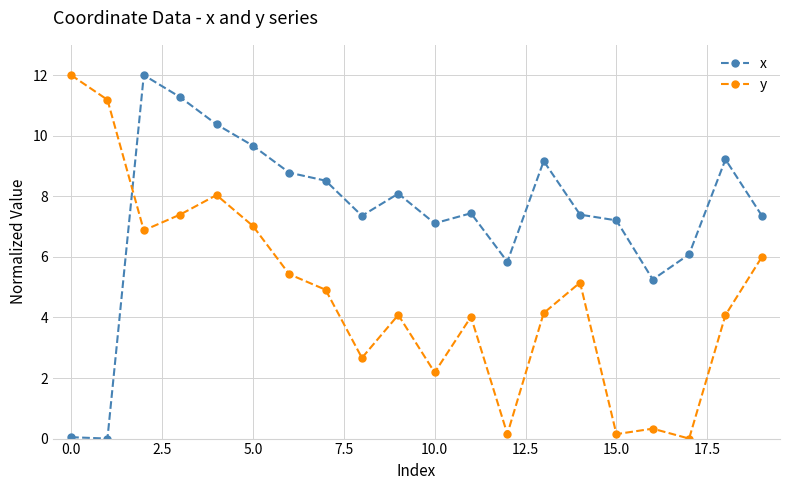

What is the difference between the second highest and minimum values in the y series?

11.2